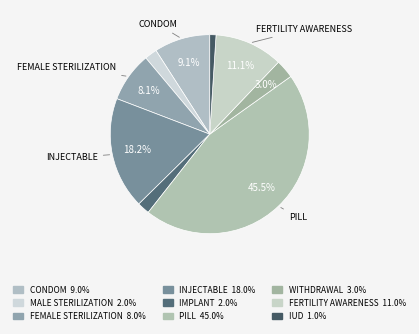

Count the number of slices in the pie.

9